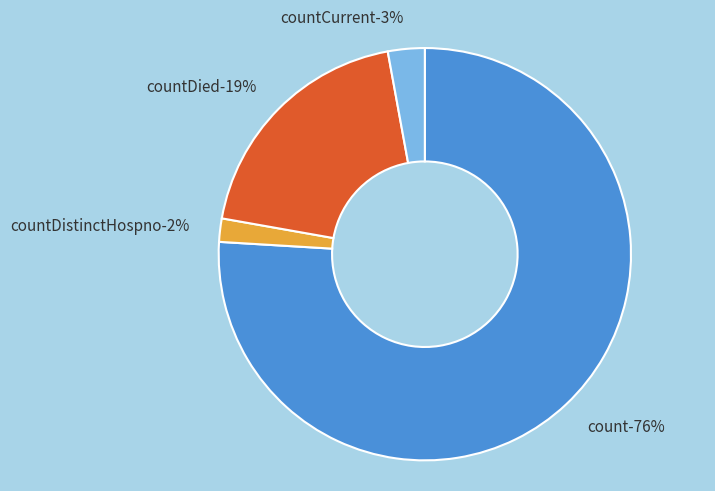

What is the majority slice?

count